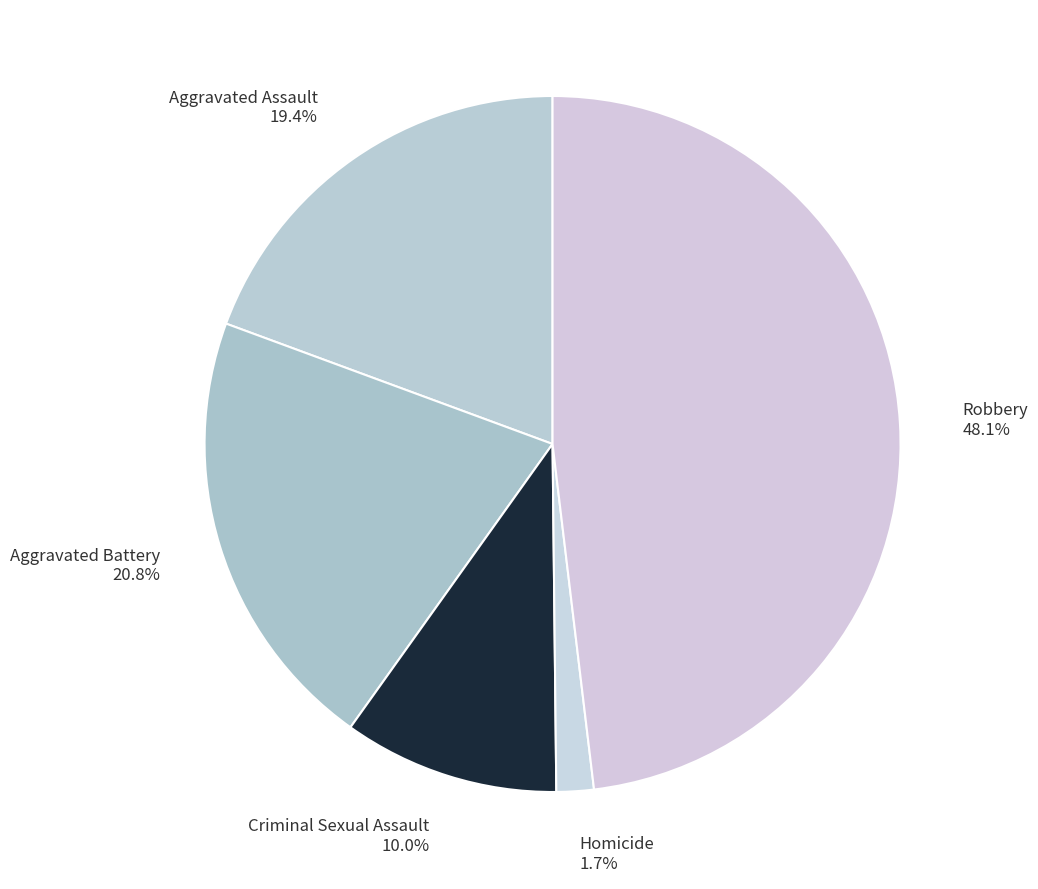

What is the ratio of the value at Aggravated Assault to the value at Criminal Sexual Assault?

1.9